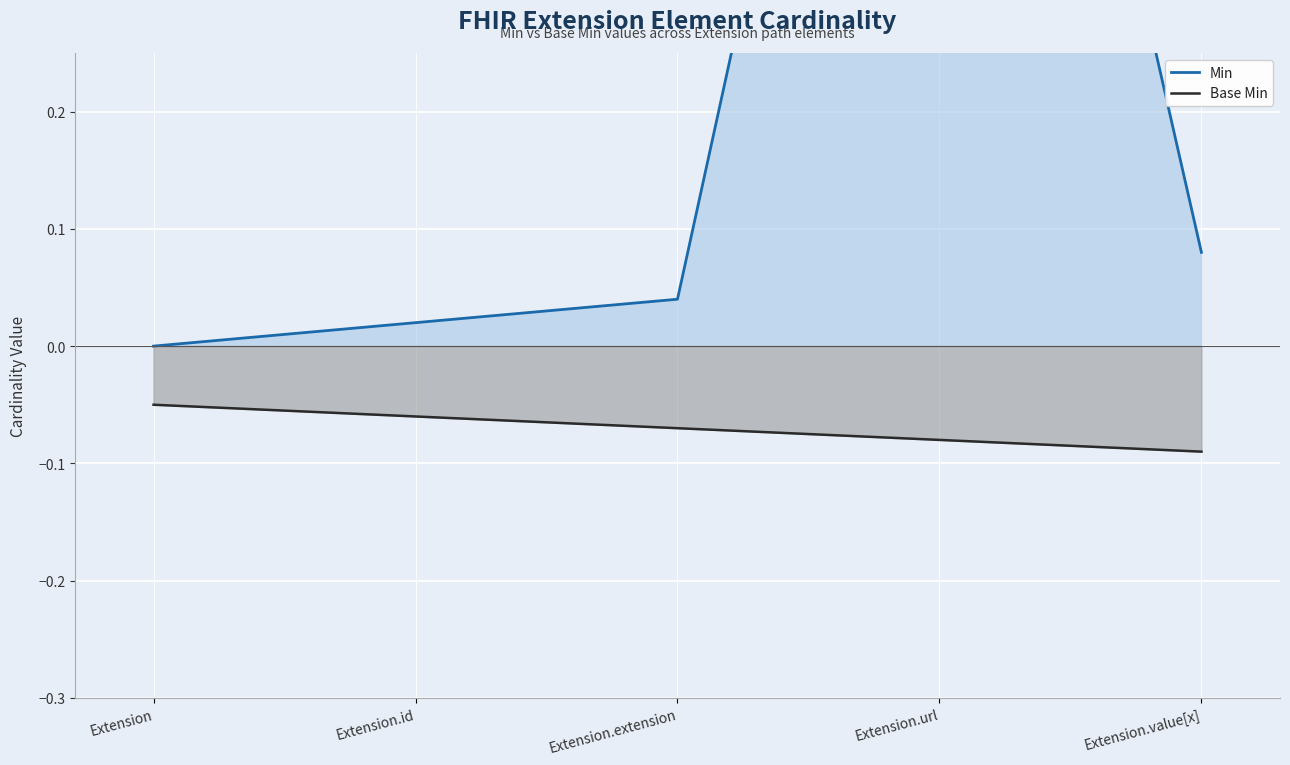

True or false: Min and Base Min cross at least once.

False